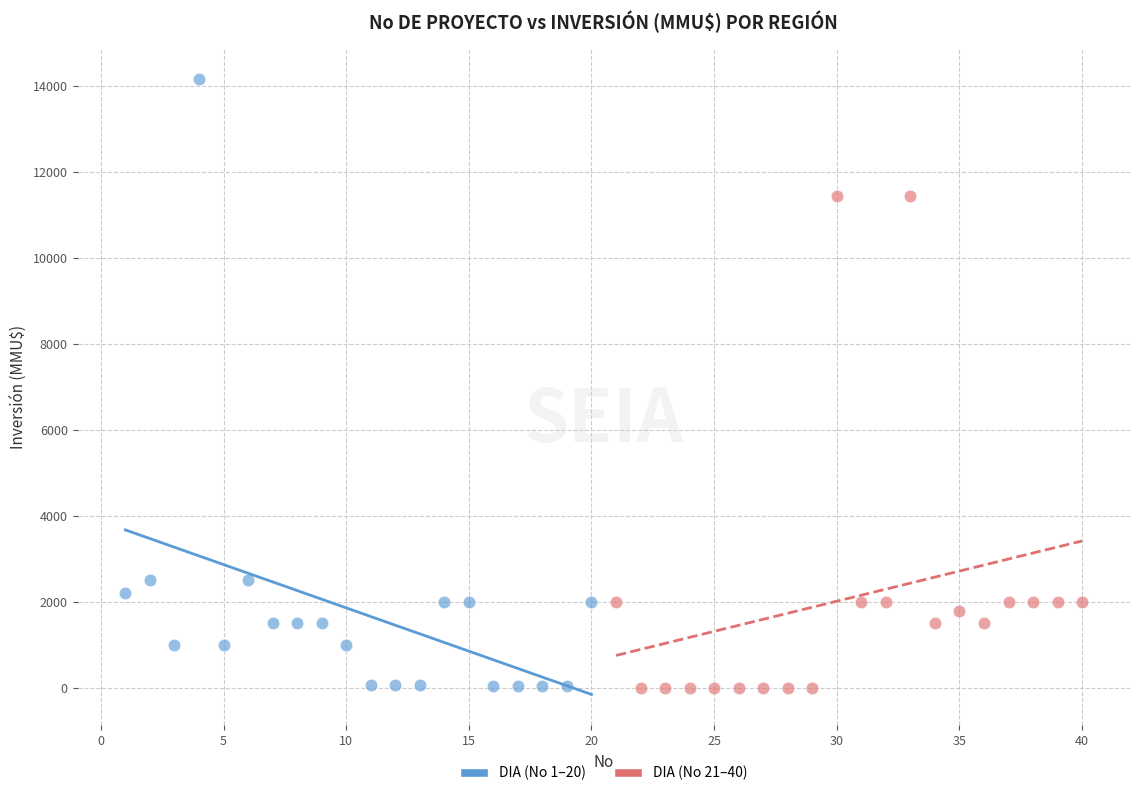

What are all the series names shown in the legend?

DIA (No 1–20), DIA (No 21–40)